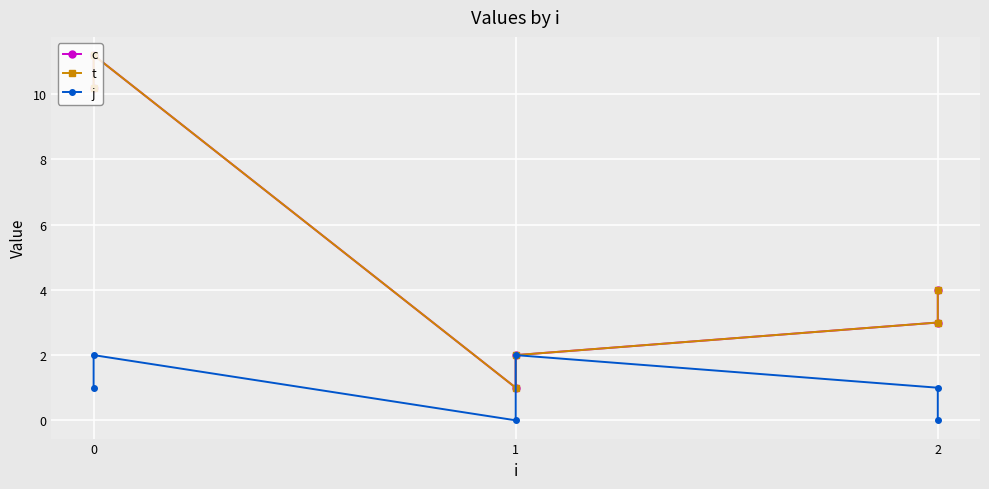

What is the maximum value shown in the chart?

11.2